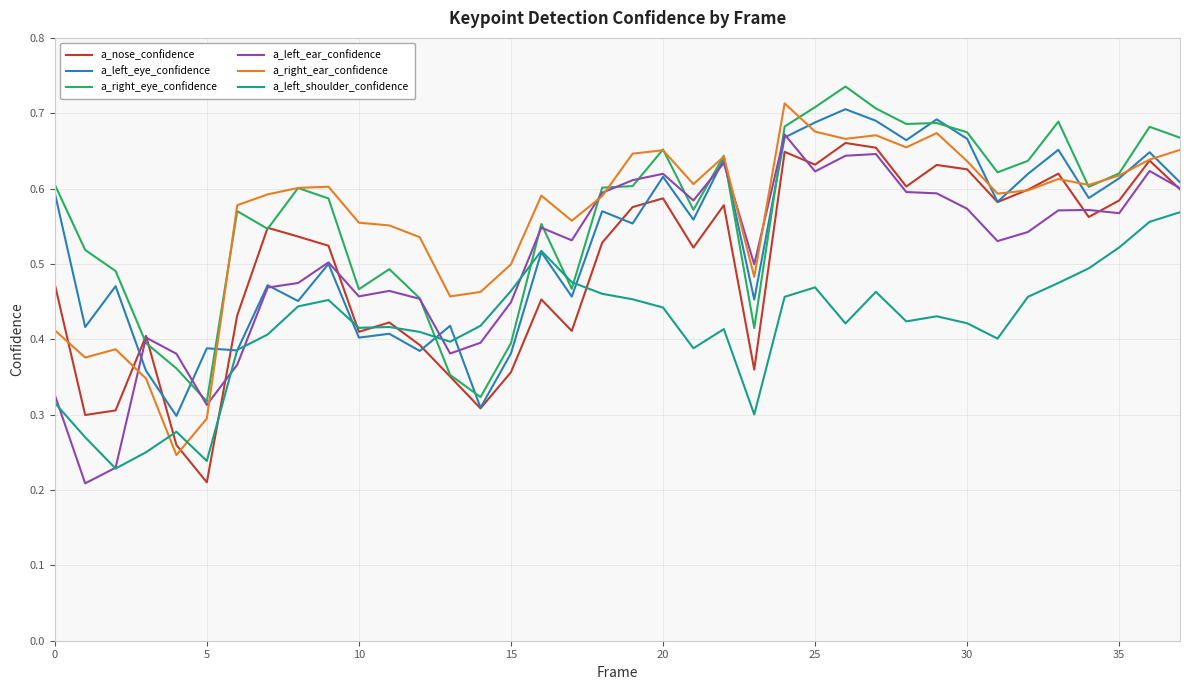

At how many categories does at least one series exceed 0?

38